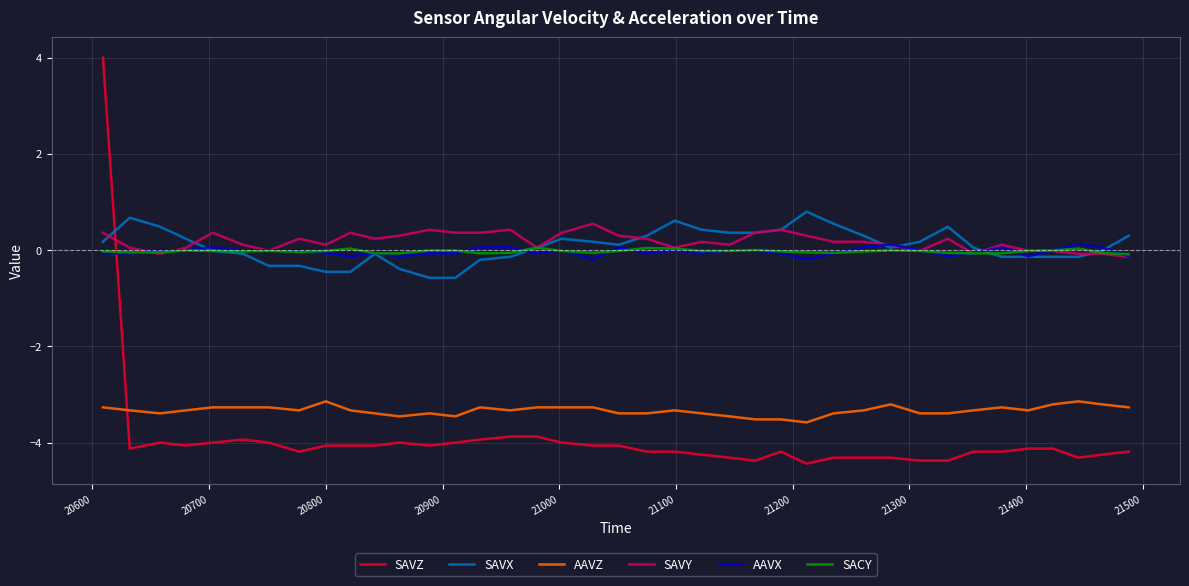

Which series has the largest total across all categories?

SAVY